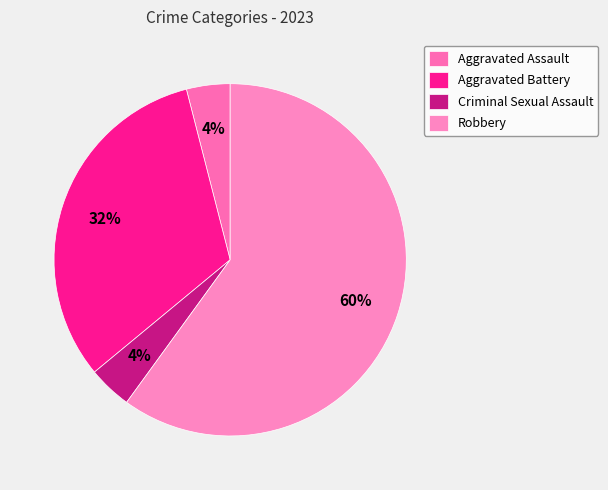

Is it true that Criminal Sexual Assault is 1% of the pie?

False